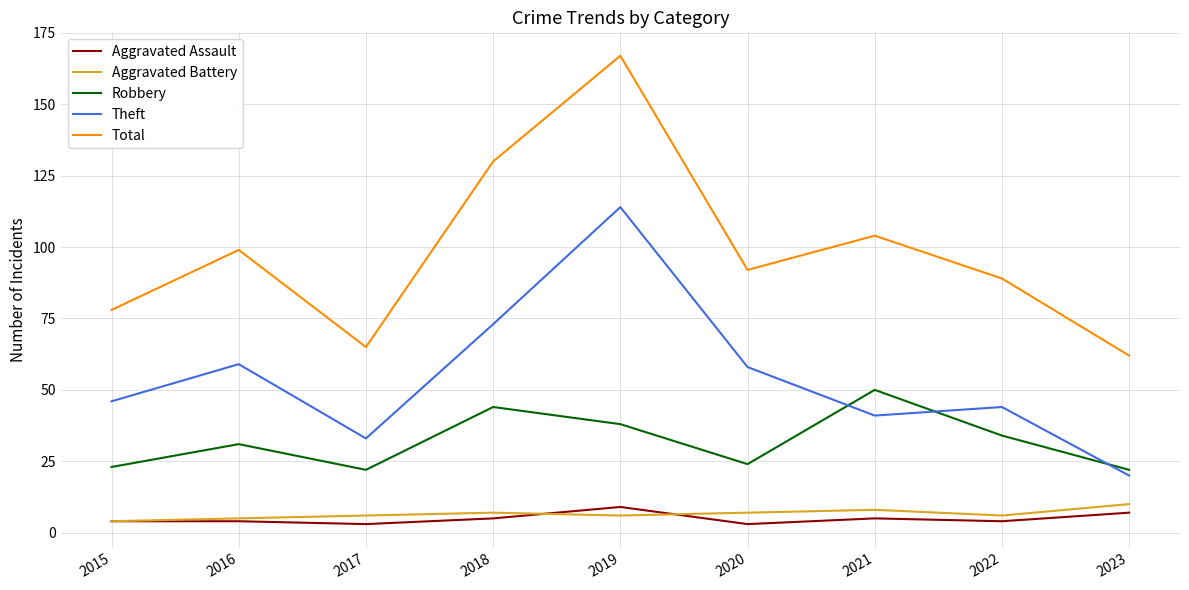

How many values in the Theft series are below 46?

4